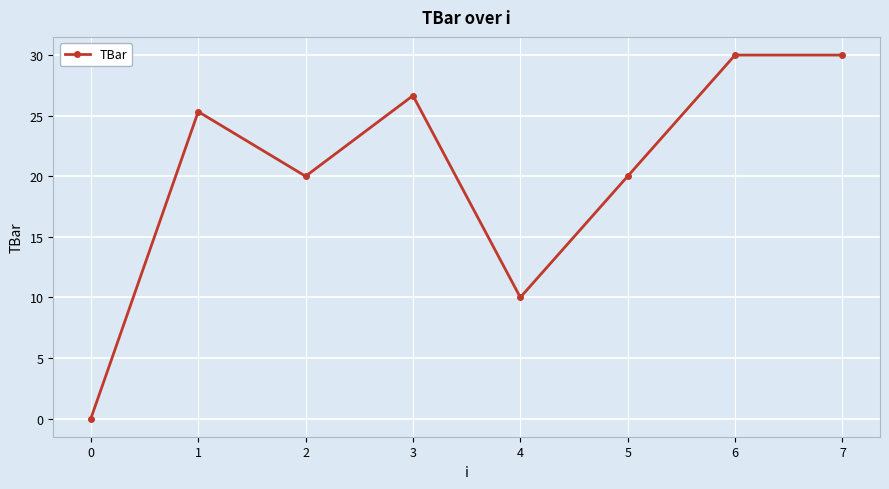

Between 1 and 2, which is larger?

1